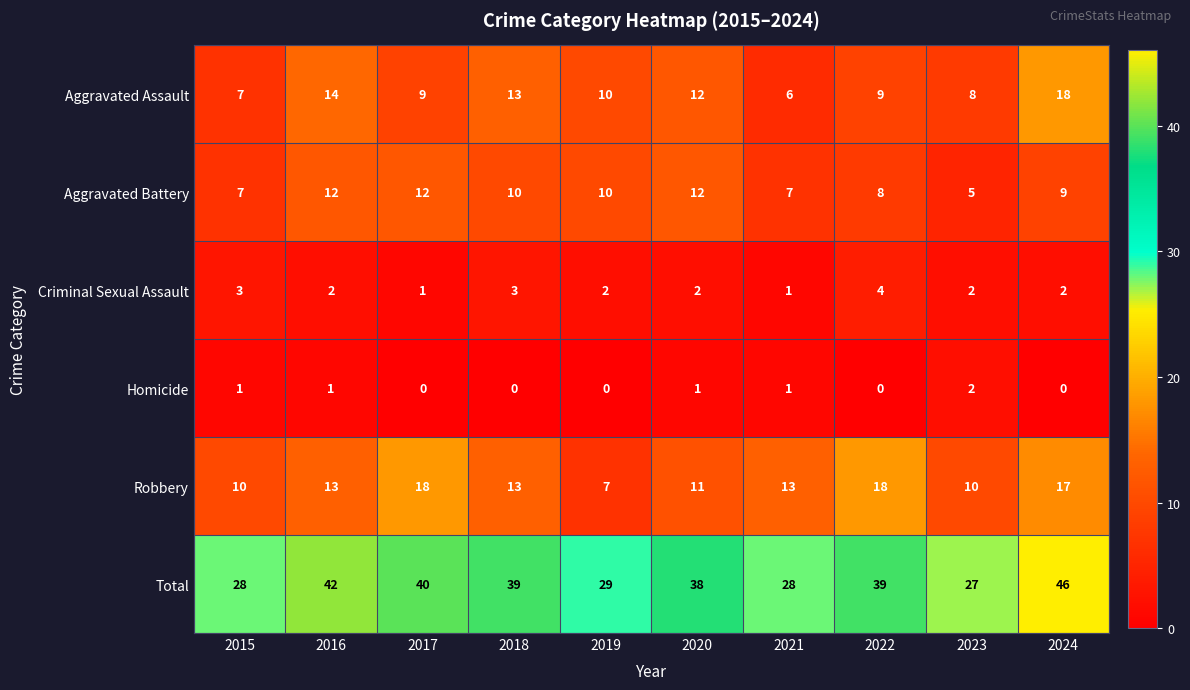

What is the difference between the second highest and minimum values in the Total series?

15